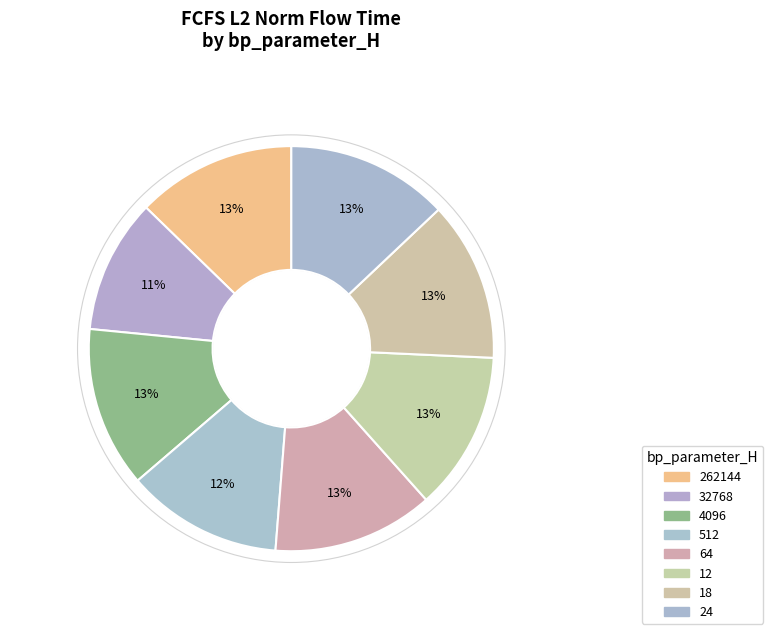

Does any single category account for the majority?

No